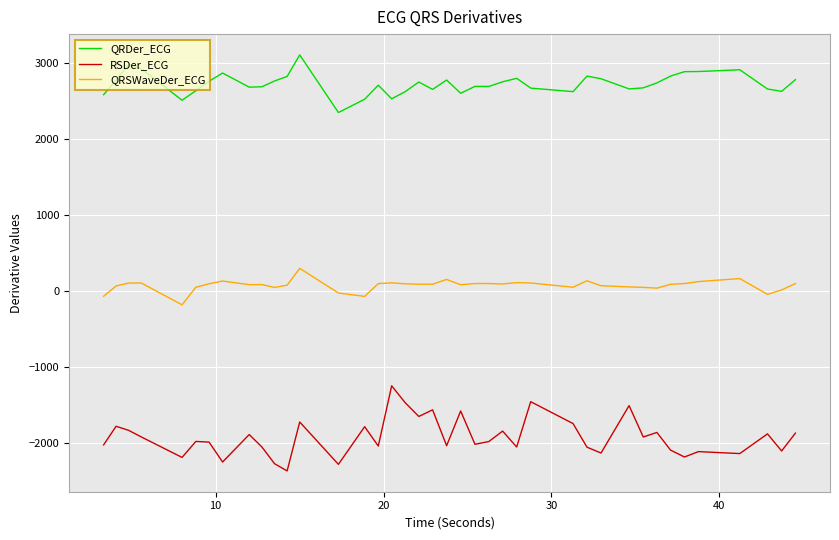

Which series has the largest range (max minus min)?

RSDer_ECG